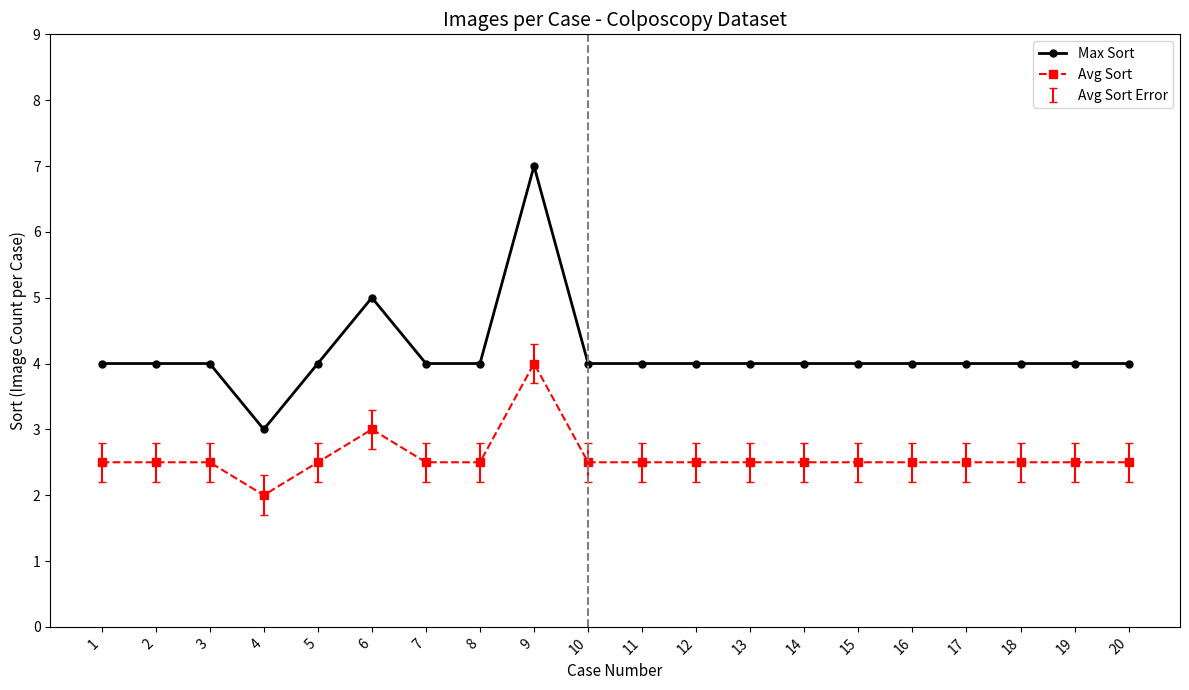

What is the spread (max minus min) of values at 20?

1.5